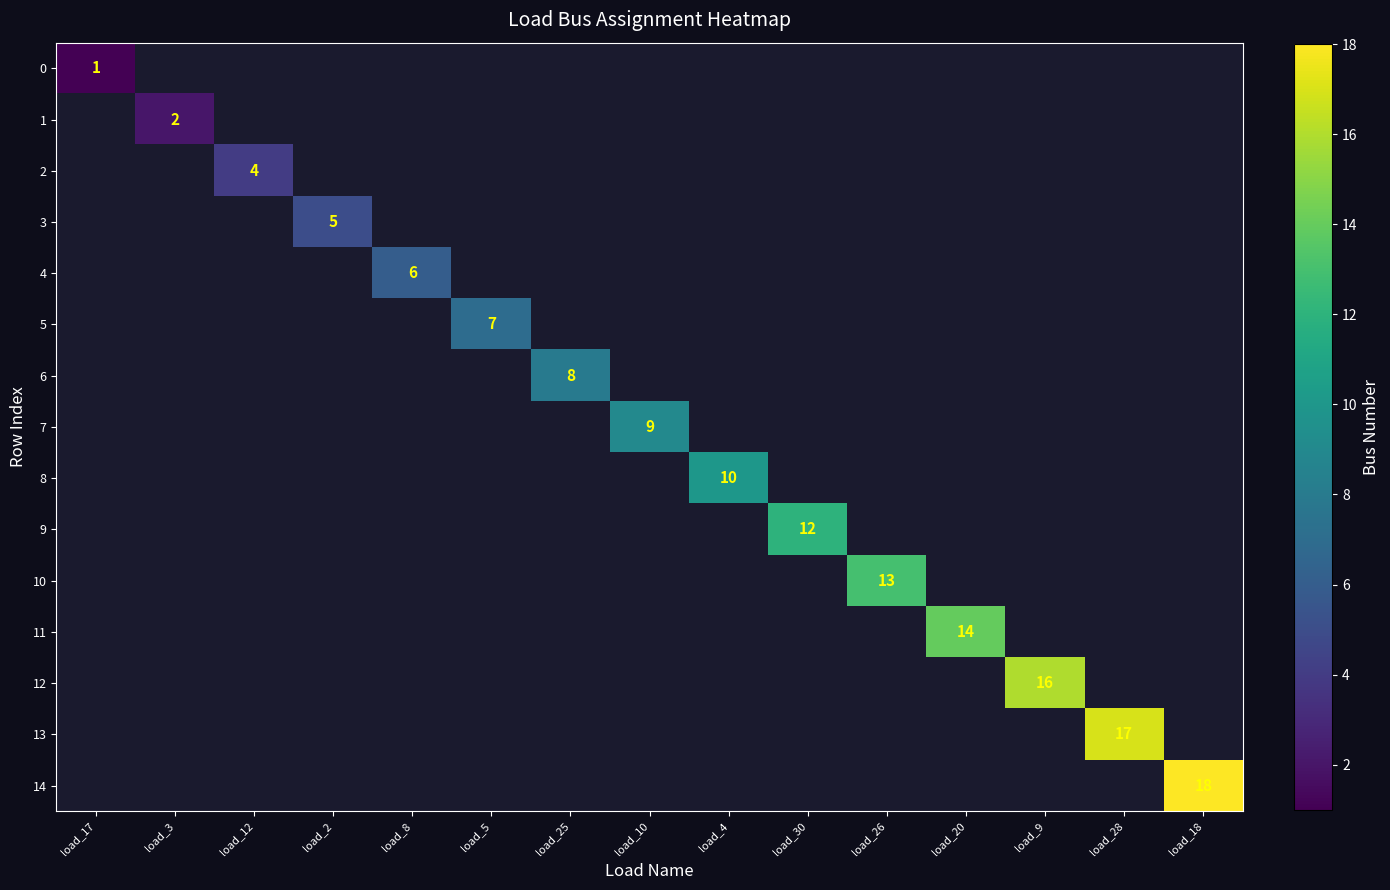

List the series in order of their overall mean, lowest first.

0, 1, 2, 3, 4, 5, 6, 7, 8, 9, 10, 11, 12, 13, 14